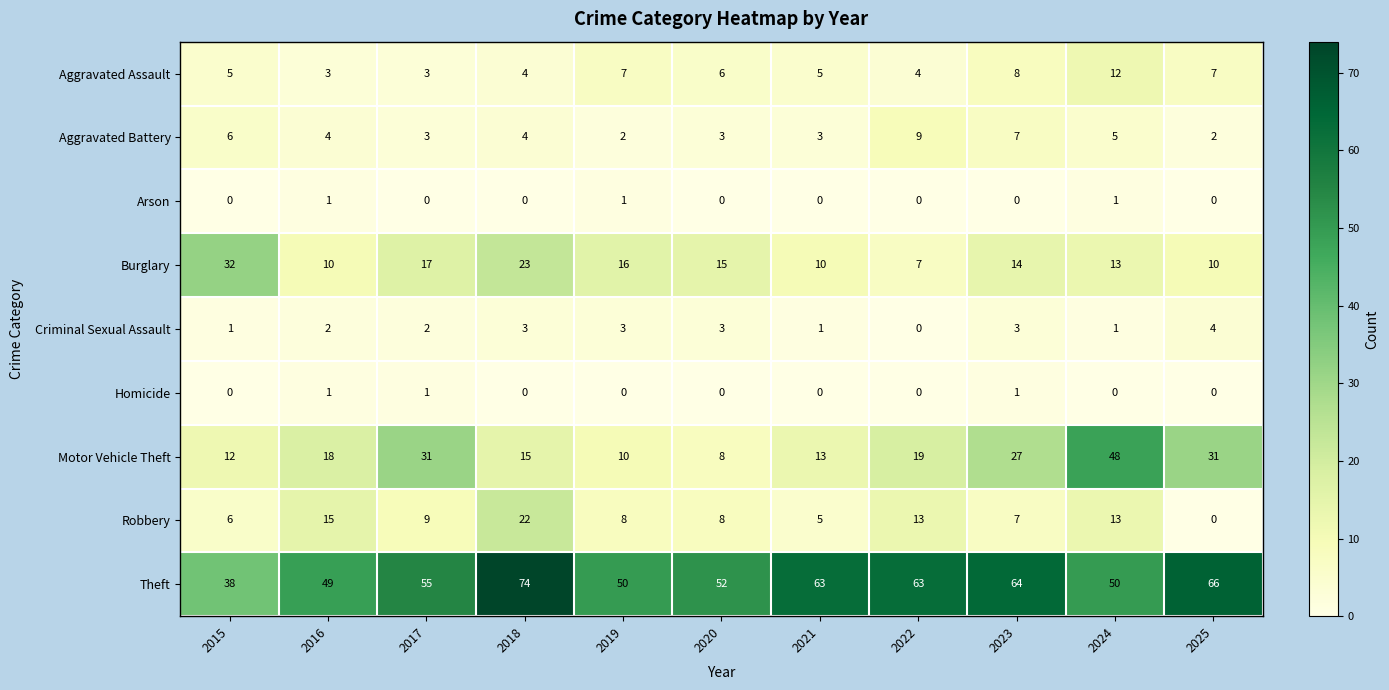

How many values in the Arson series exceed 0?

3